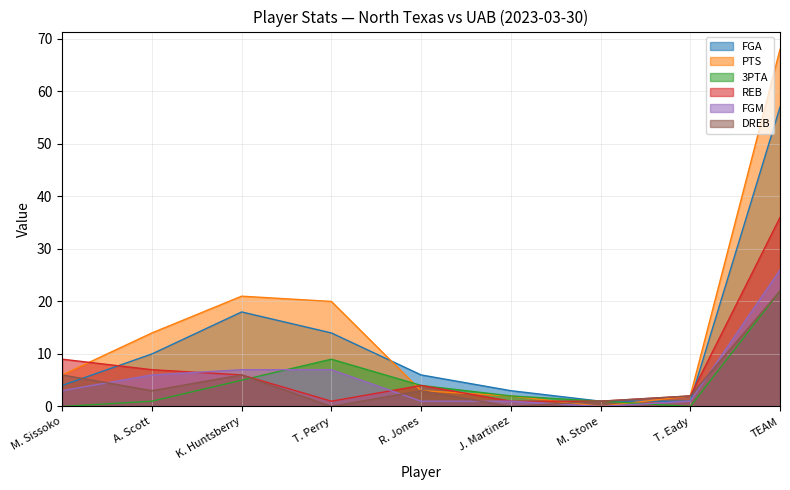

Where does the FGM series first go above 3?

A. Scott